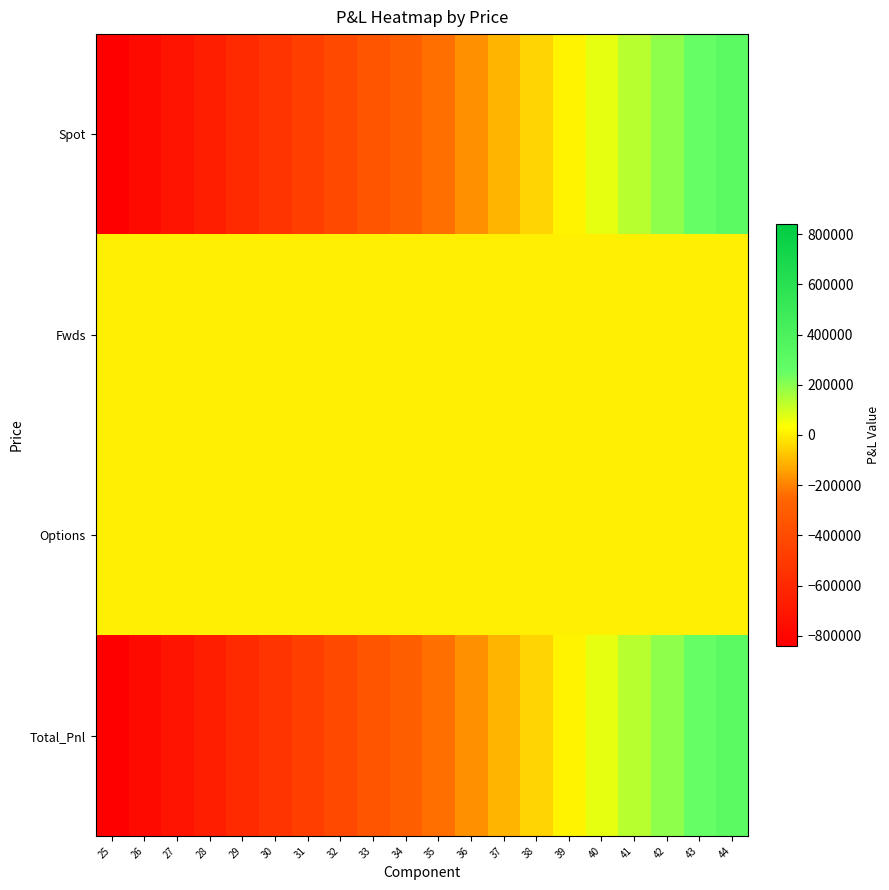

Which series changed the most between 27 and 35?

Spot